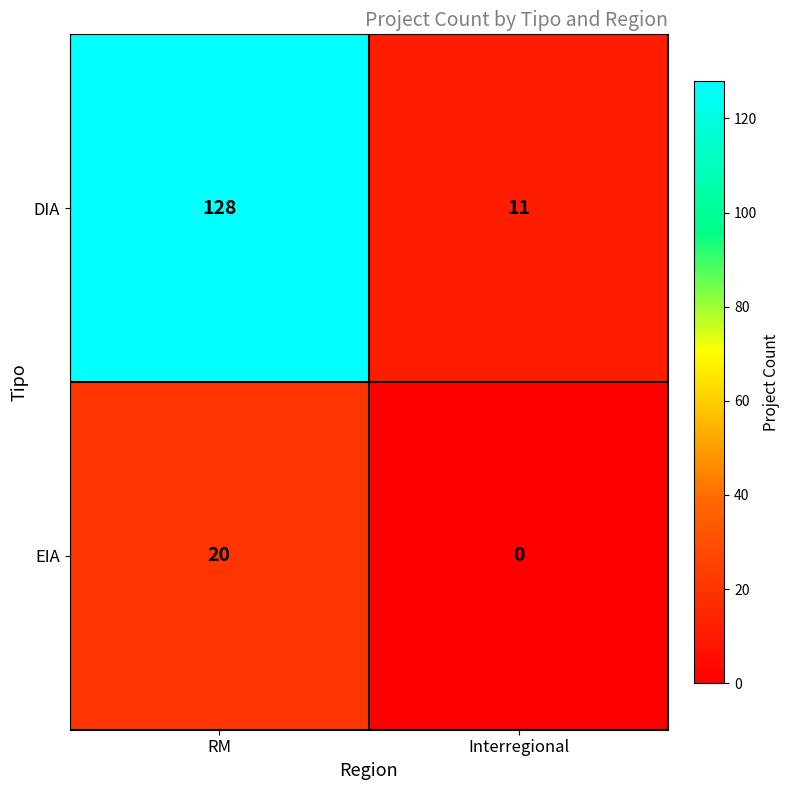

How many distinct data groups are displayed?

2